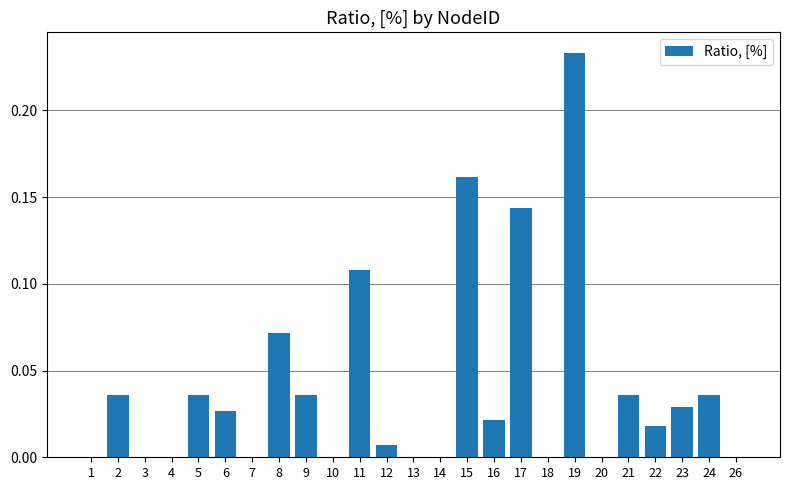

True or false: the data shows -0.1 at 4.

False